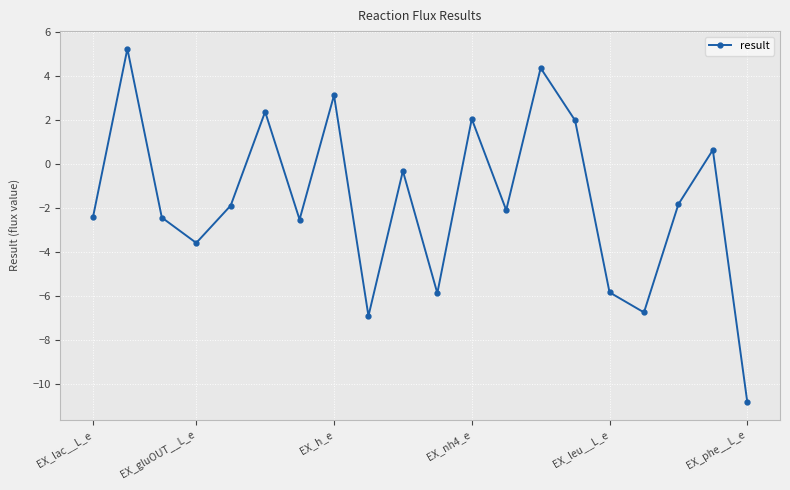

How many interior local valleys (lower than both neighbors) does the data have?

6